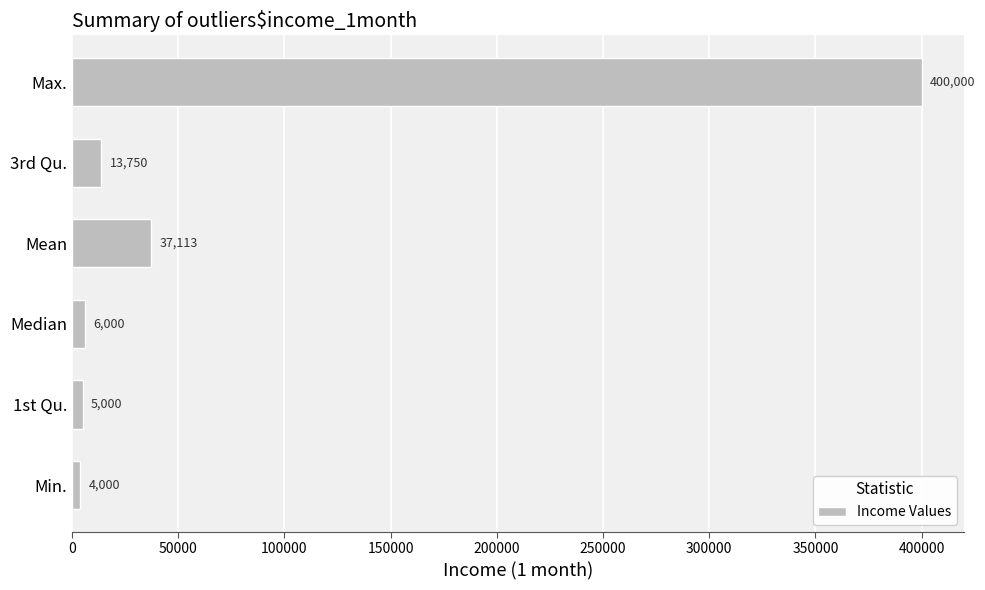

Does the chart contain any negative values?

No